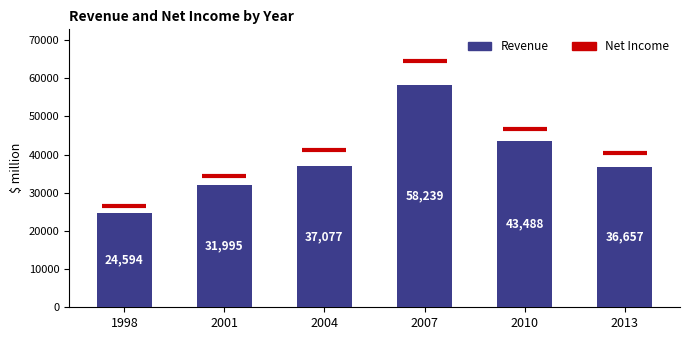

Reading left to right, list all the values displayed in this chart.

1998=24594	2001=31995	2004=37077	2007=58239	2010=43488	2013=36657